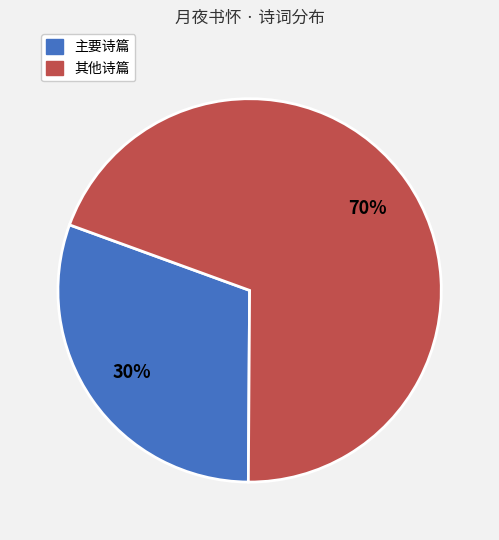

Is there any slice that represents more than half of the pie?

Yes